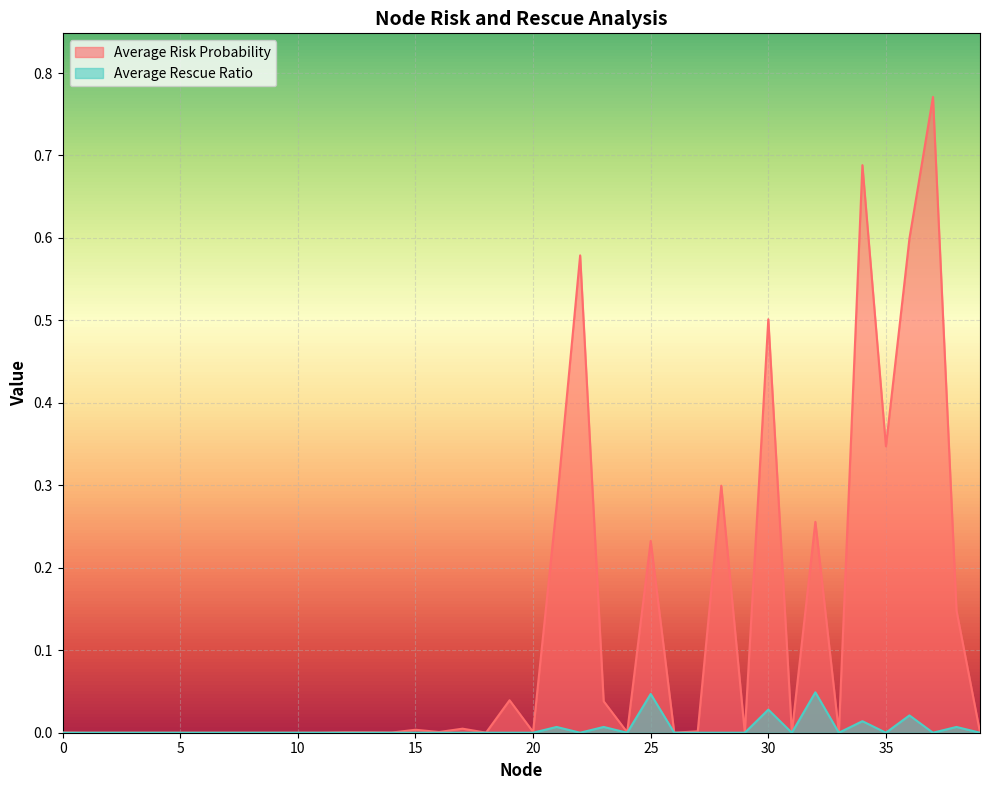

True or false: Average Rescue Ratio and Average Risk Probability intersect in this chart.

False